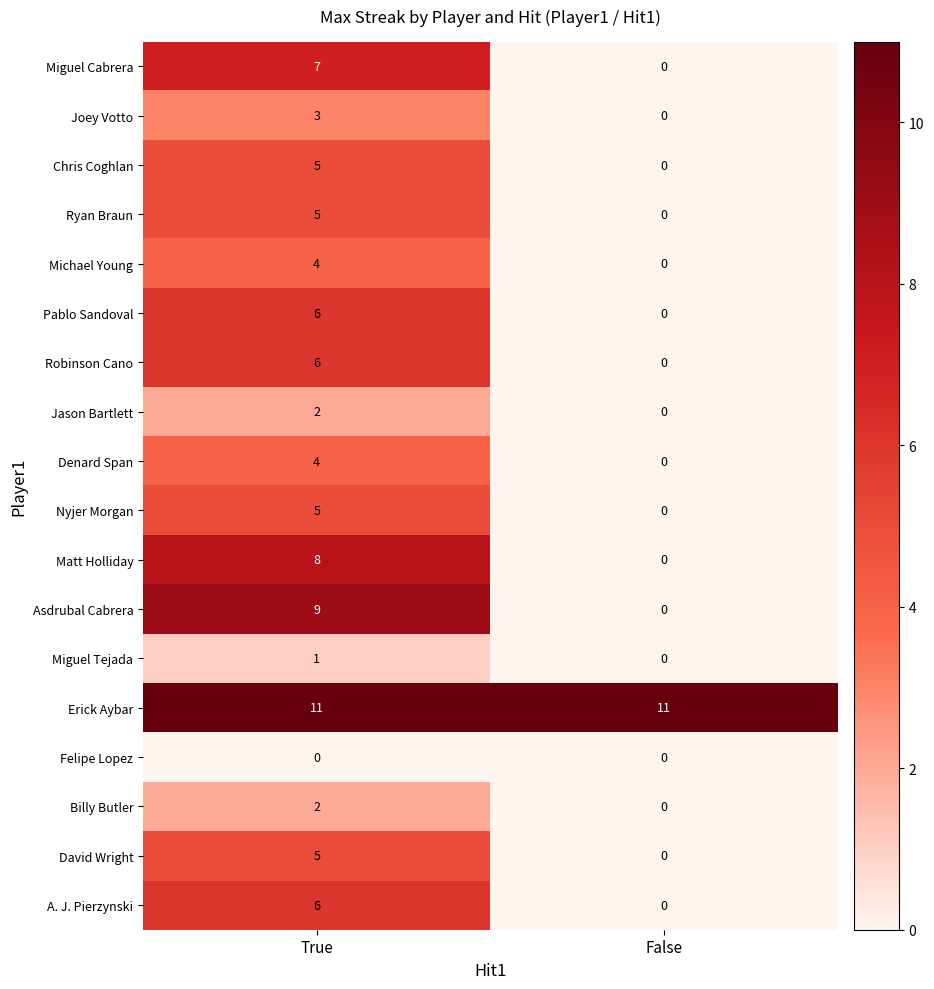

Is it true that Robinson Cano equals 9 at True?

False